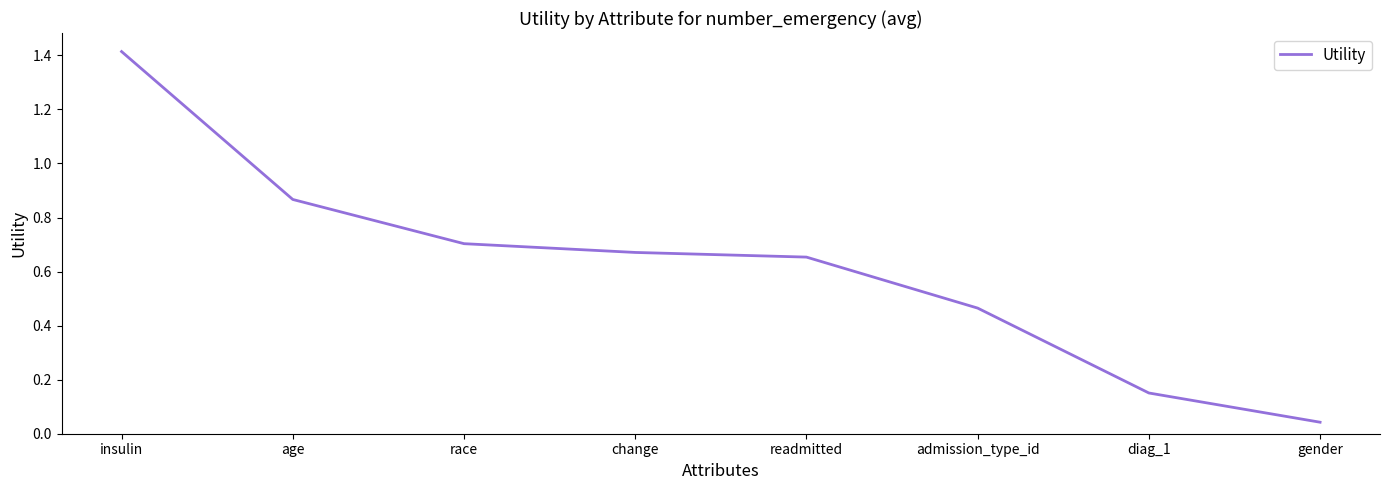

Between gender and readmitted, which is larger?

readmitted